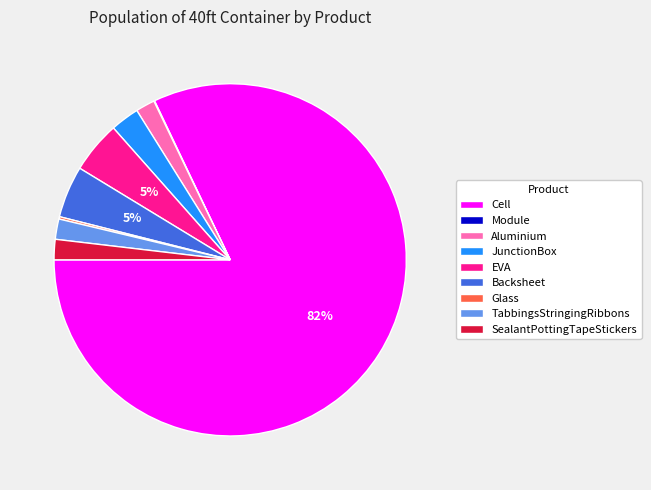

To the nearest percent, what portion does TabbingsStringingRibbons represent?

2%